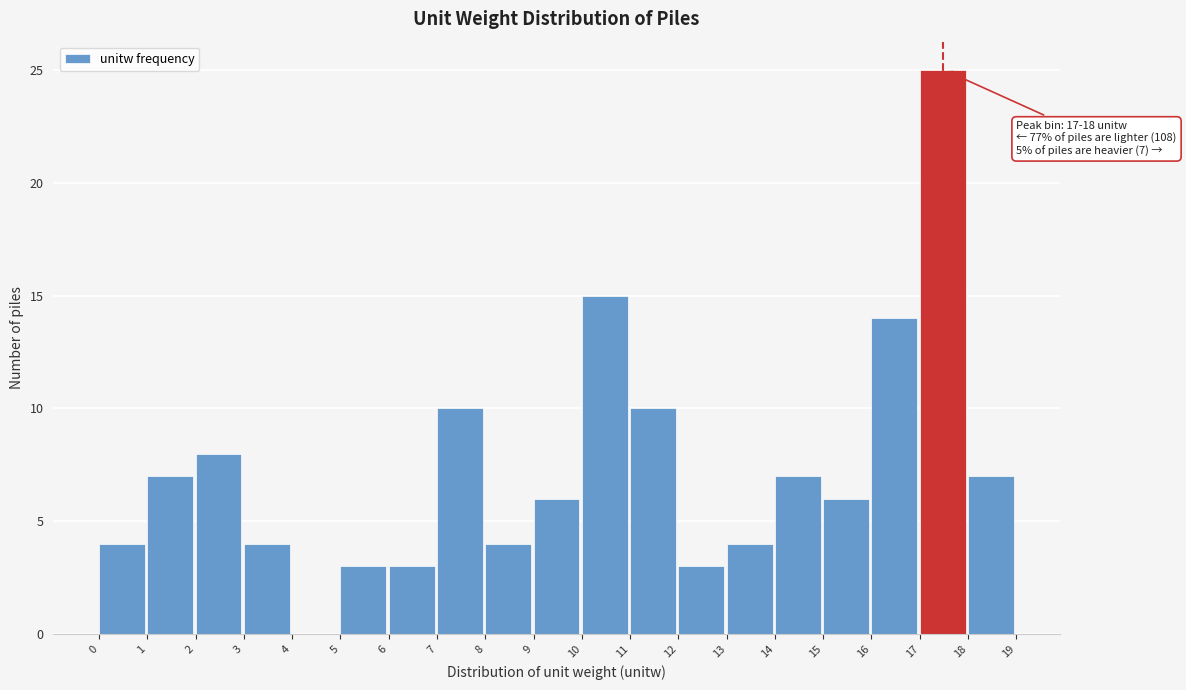

Over which range of the x-axis is the bar tallest?

17 to 18